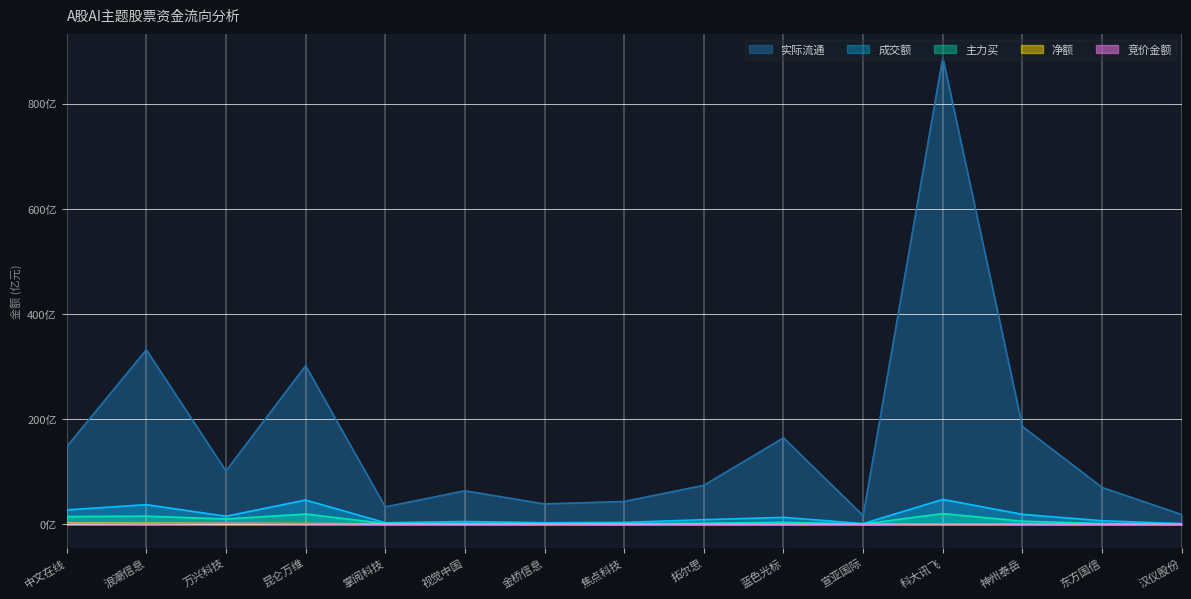

What is the label of the 14th point from the left?

东方国信